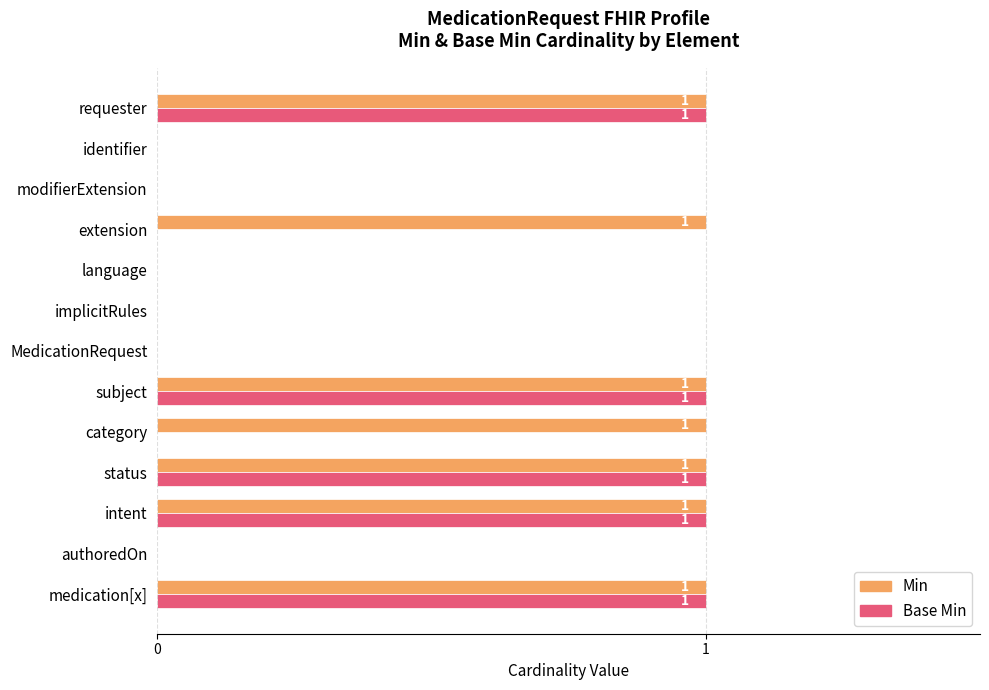

The value of Min at category is 1. True or false?

True